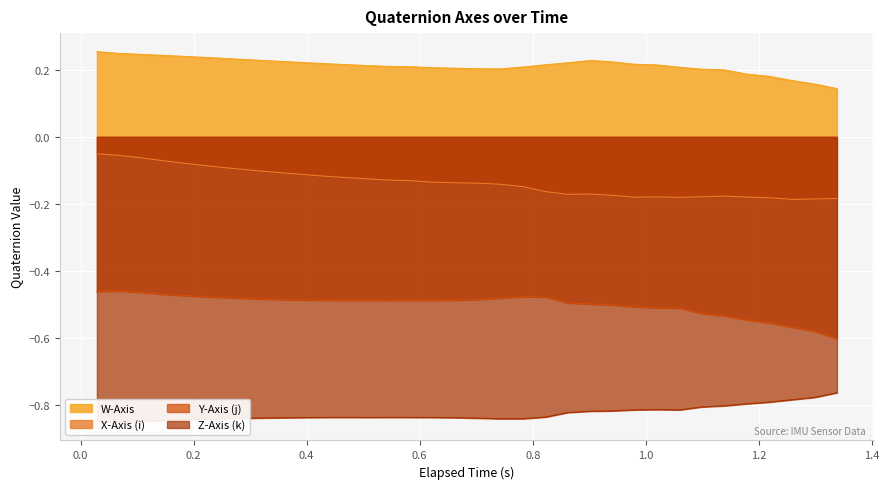

True or false: X-Axis (i) and W-Axis intersect in this chart.

False